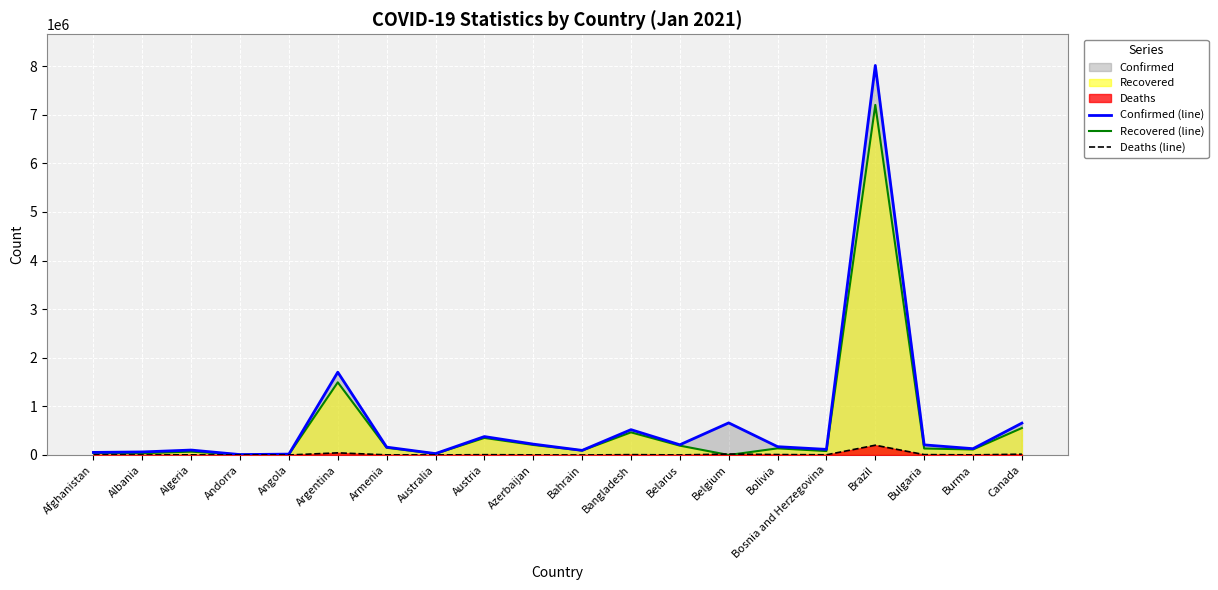

Reading left to right, what are all the values shown in this chart?

Confirmed (line): 53400	63033	101657	8586	18156	1703352	161794	28582	379071	224050	95030	521382	210368	660703	171154	115379	8013708	208012	130049	656005
Recovered (line): 43740	37327	68802	7724	13205	1494896	148893	25822	351382	207088	91875	466064	192620	0	136882	81325	7202226	134022	113550	555214
Deaths (line): 2264	1233	2798	85	416	44273	2922	909	6687	2890	354	7756	1507	19992	9328	4305	201460	8078	2826	16831